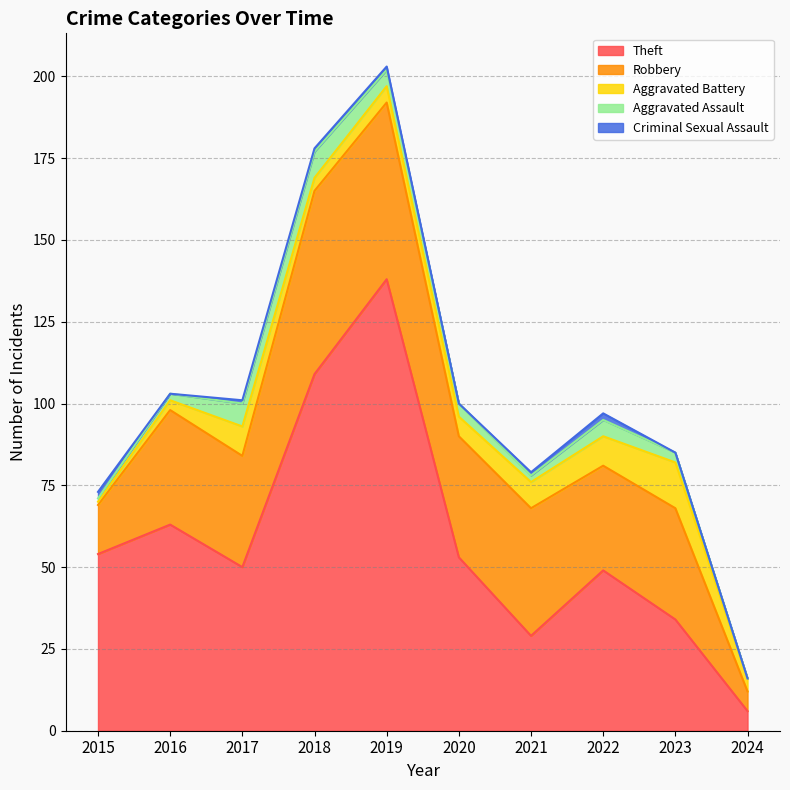

What is the difference between the second highest and second lowest values in the Aggravated Assault series?

6